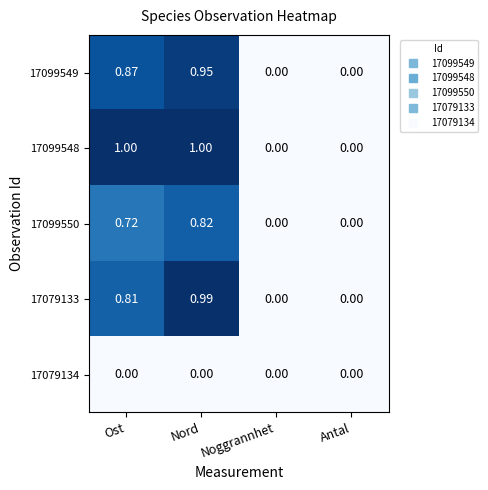

Is the value of 17079133 at Nord greater than the value of 17079134 at Noggrannhet?

Yes